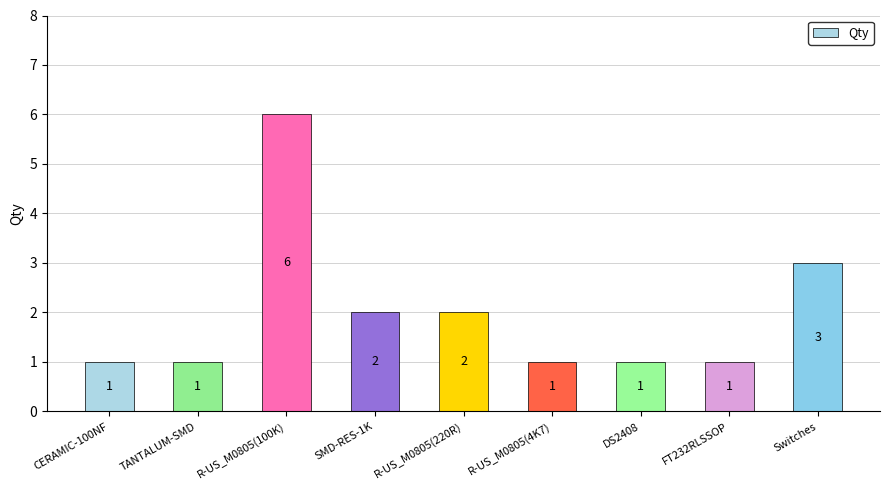

Is it true that the value at R-US_M0805(220R) is 2?

True